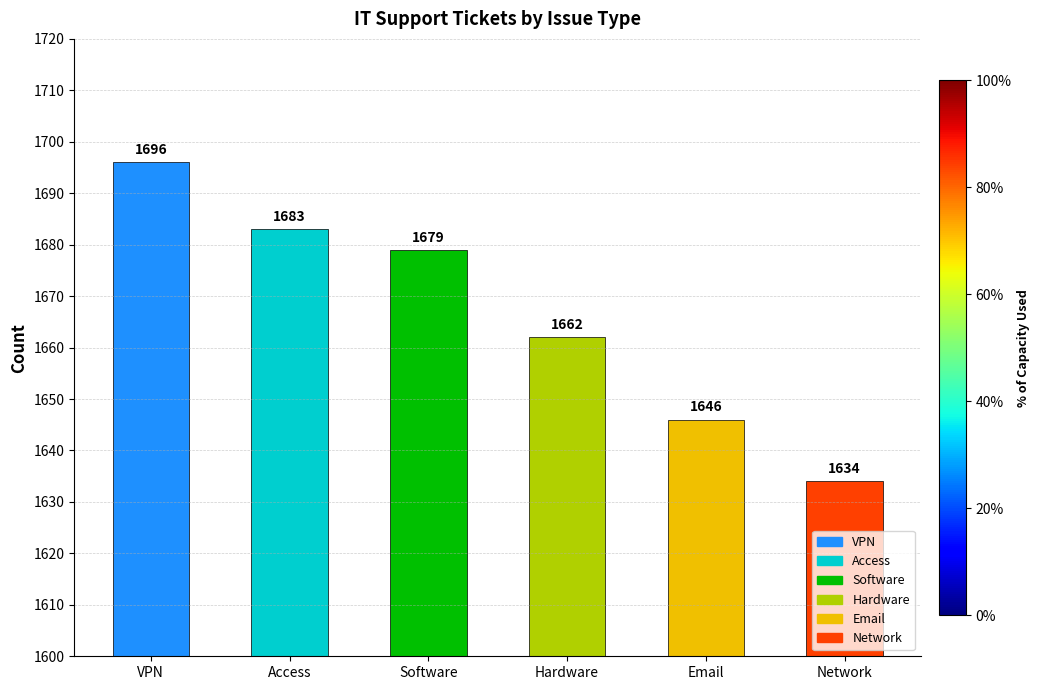

What is the smallest value displayed?

1634